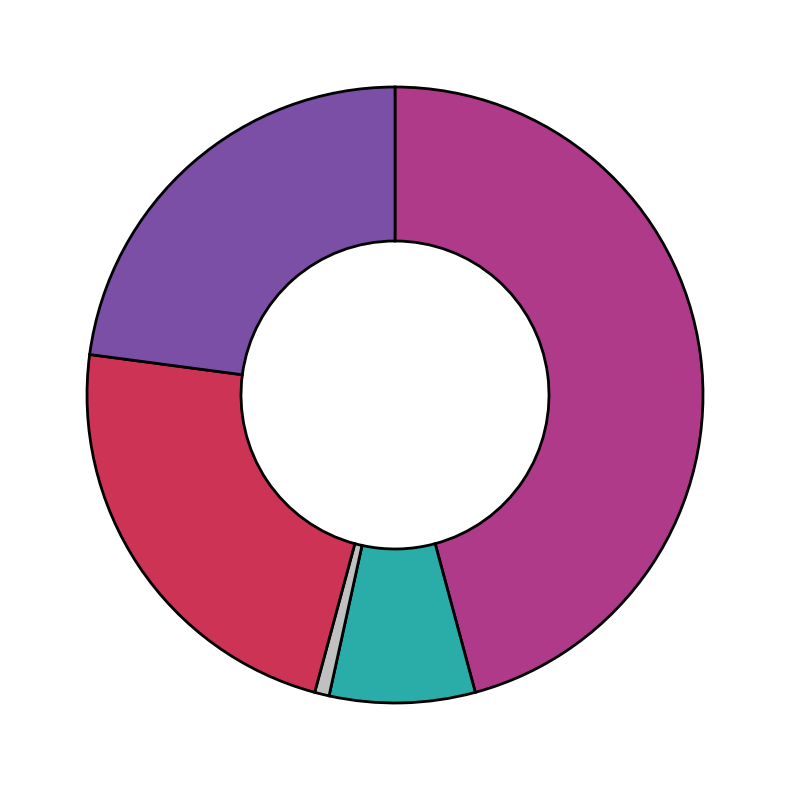

Is there any slice that represents more than half of the pie?

No